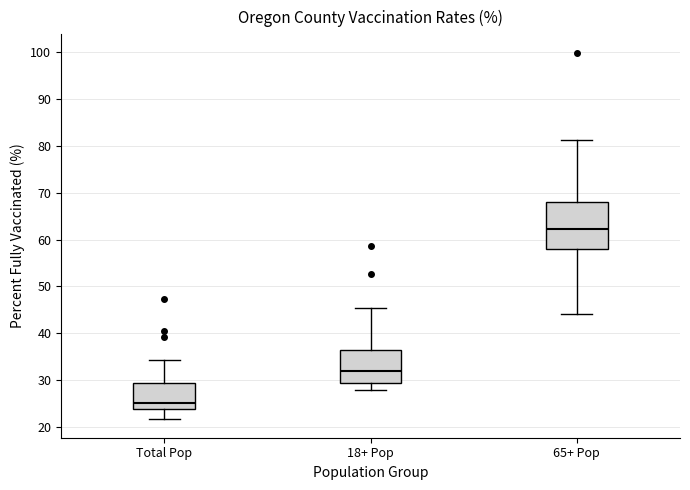

Which box's median line is the lowest?

Total Pop